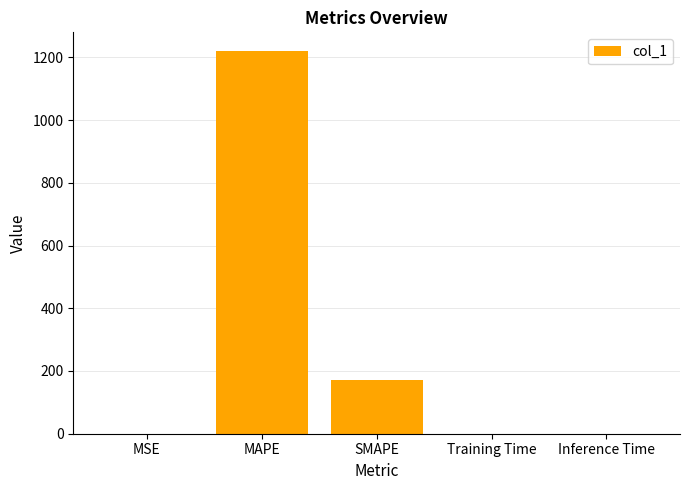

The value at Inference Time is 0.0. True or false?

True